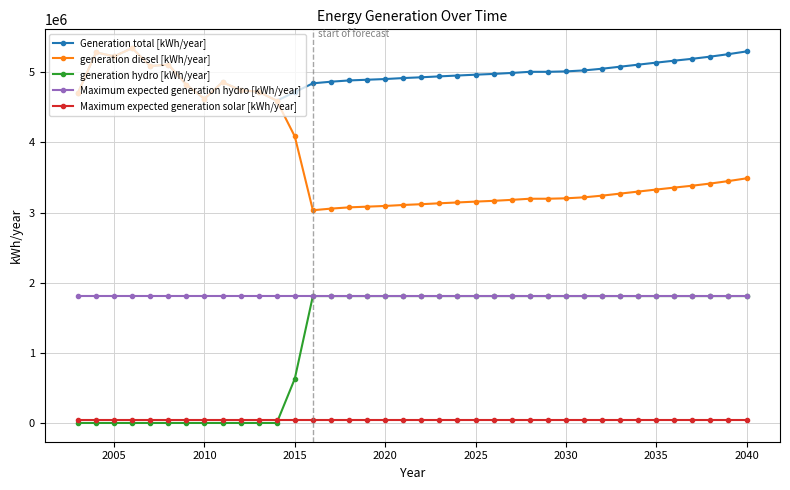

Which series has the largest total across all categories?

Generation total [kWh/year]